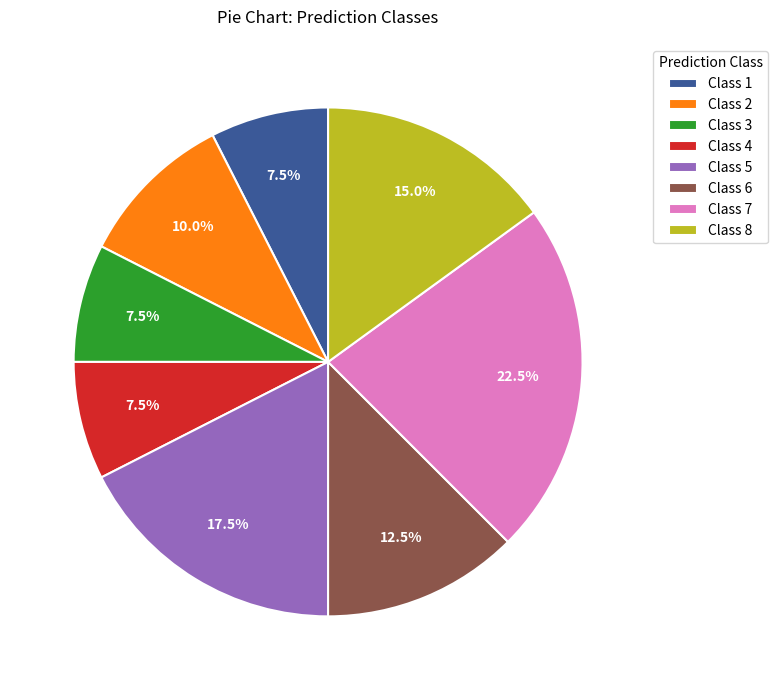

What portion of the pie excludes Class 7?

77.5%